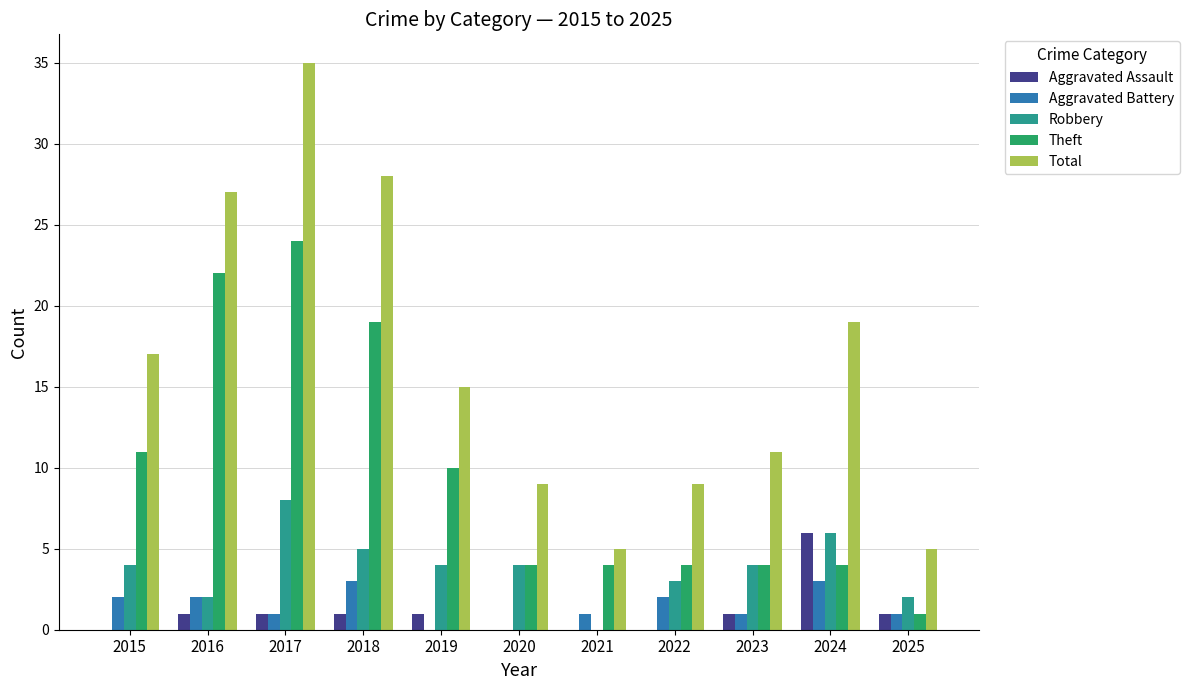

How many series are shown in this chart?

5